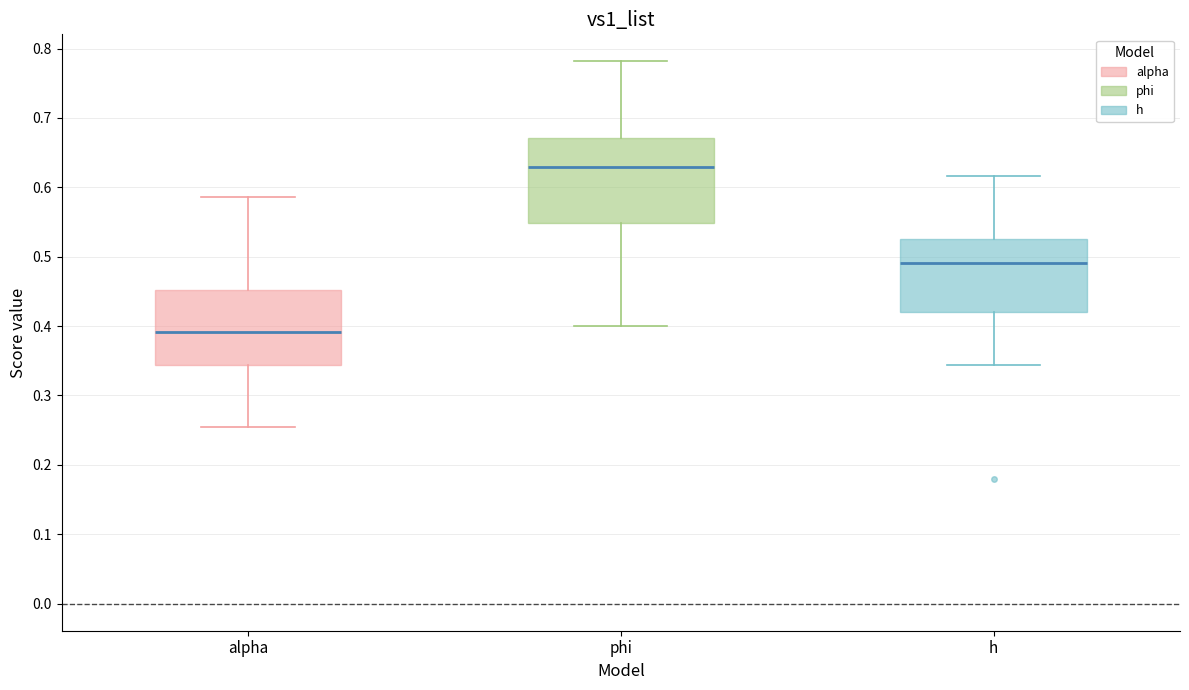

Reading left to right, read every box against the y-axis: the position of its median line, the range the box covers, and the ends of its whiskers. The values are not printed on the chart, so give them approximately, as read against the axis.

alpha: median 0.39, box 0.34 to 0.45, whiskers 0.25 to 0.59
phi: median 0.63, box 0.55 to 0.67, whiskers 0.40 to 0.78
h: median 0.49, box 0.42 to 0.53, whiskers 0.34 to 0.62